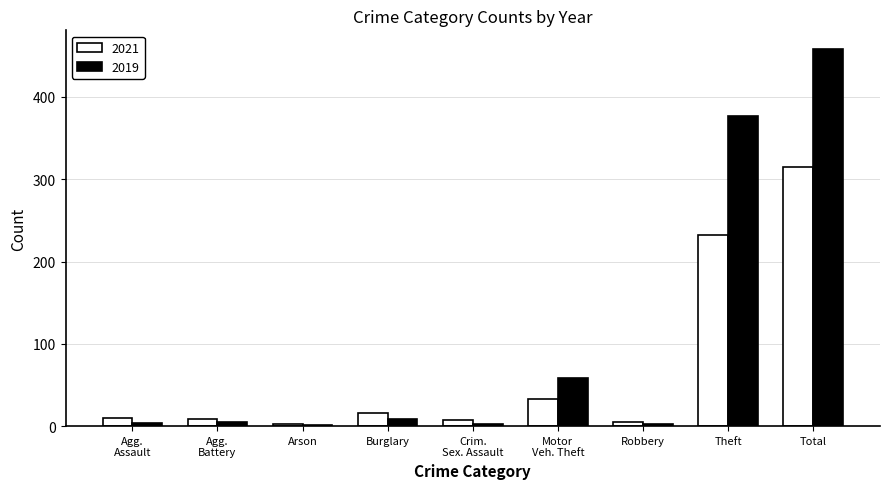

Where is 2021 nearest to the value 159?

Theft